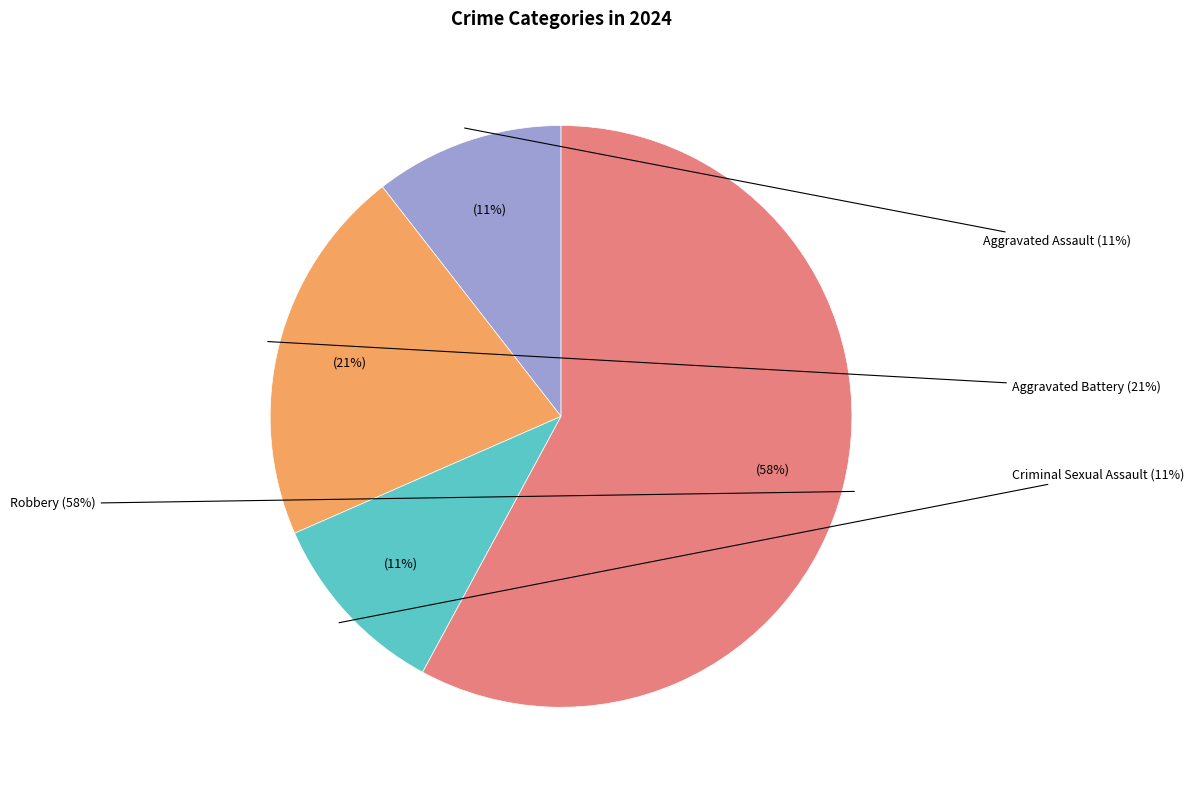

To the nearest percent, what portion does Aggravated Battery represent?

21%